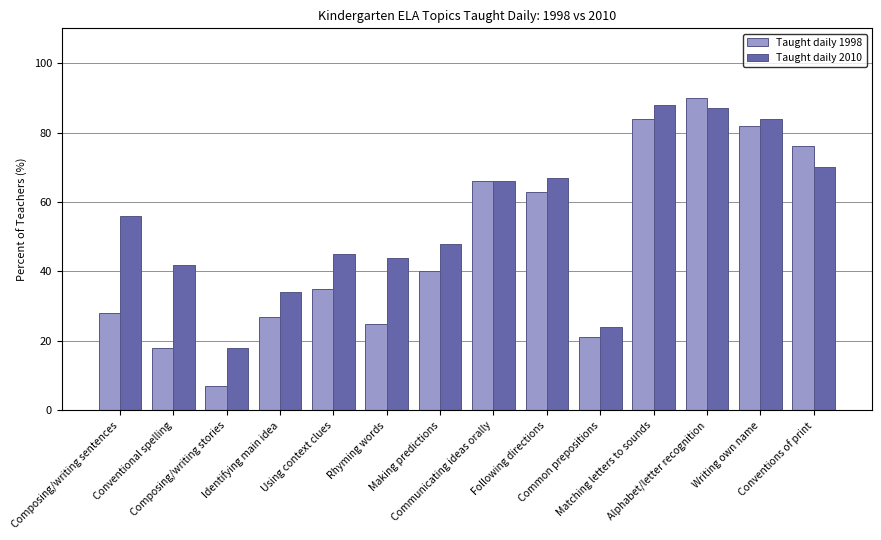

What is the total value across all series at Common prepositions?

45